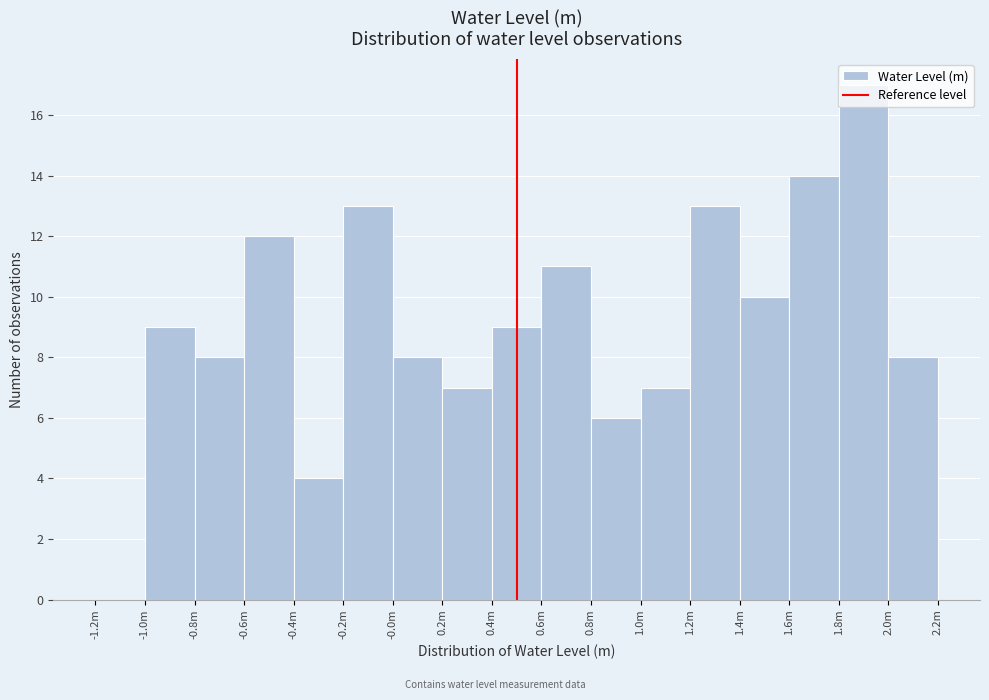

Is it true that the value at 1.6m is 14?

True